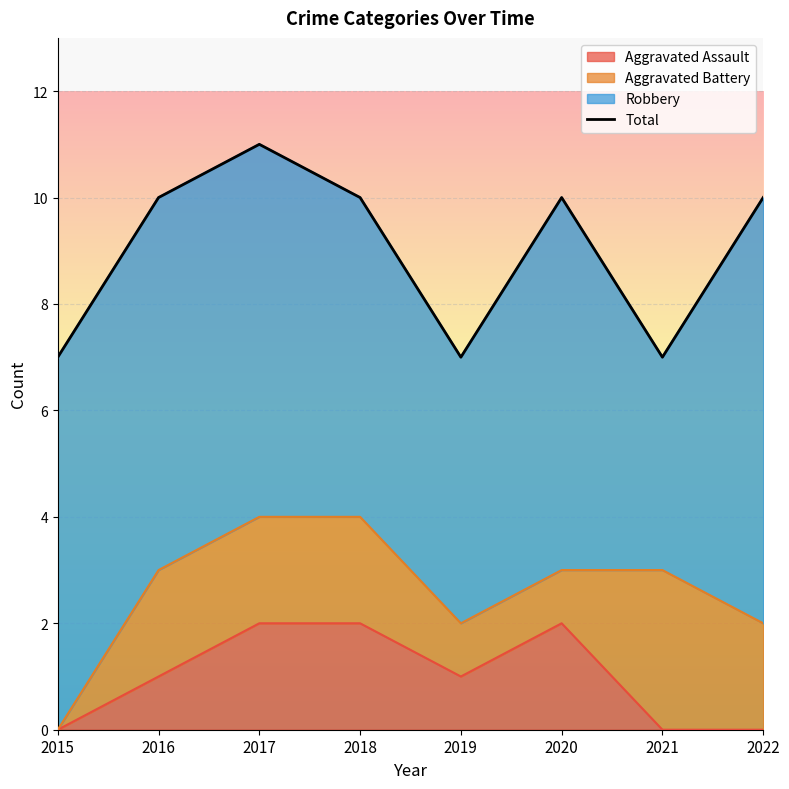

How many interior local valleys (lower than both neighbors) does the data have?

2